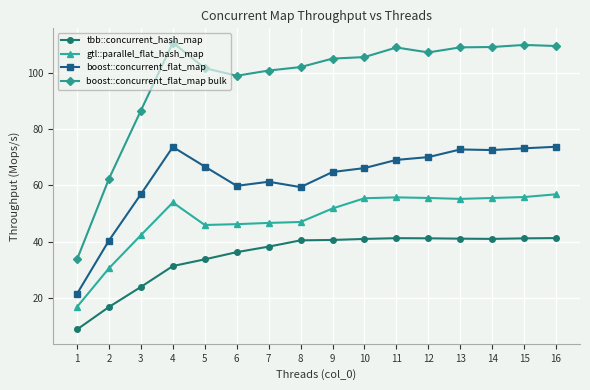

Which series has the largest range (max minus min)?

boost::concurrent_flat_map bulk